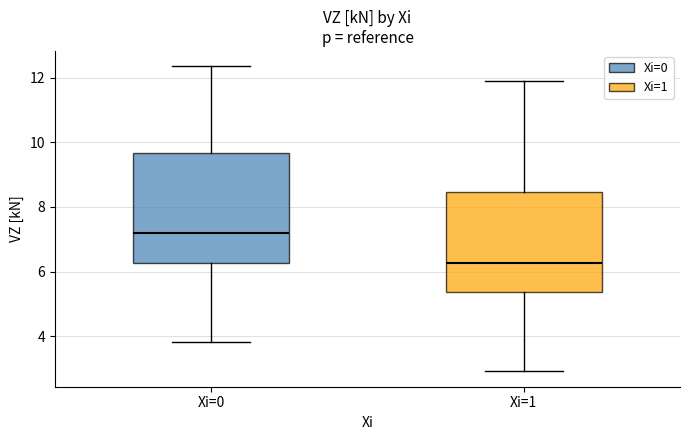

Which box is the tallest, from its lower edge to its upper edge?

Xi=0